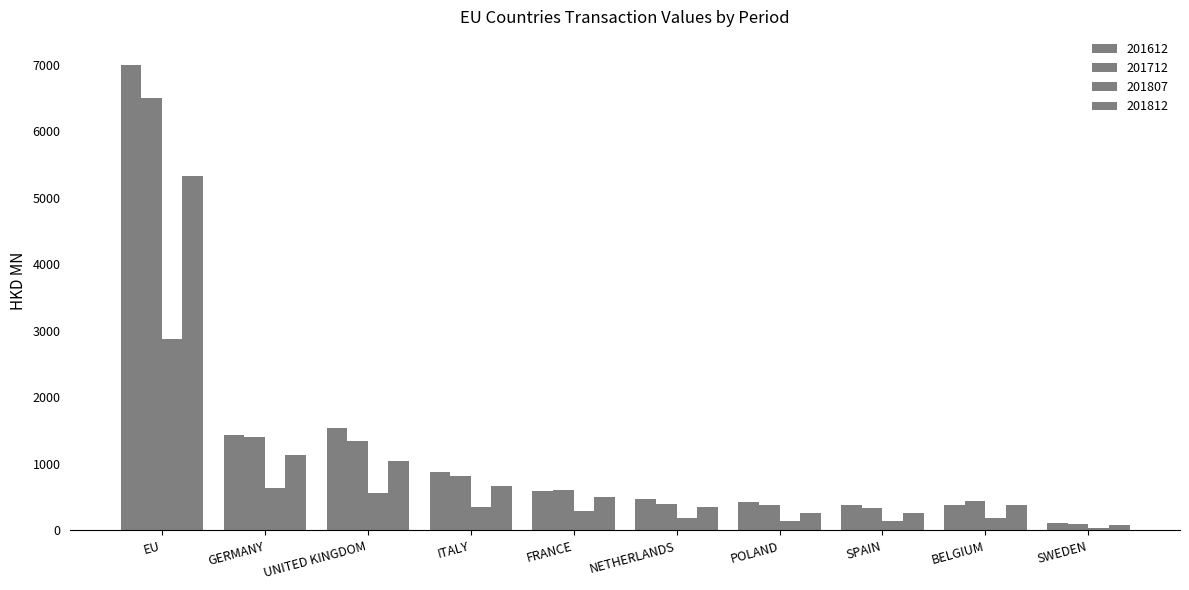

What is the label of the 6th bar from the left?

NETHERLANDS